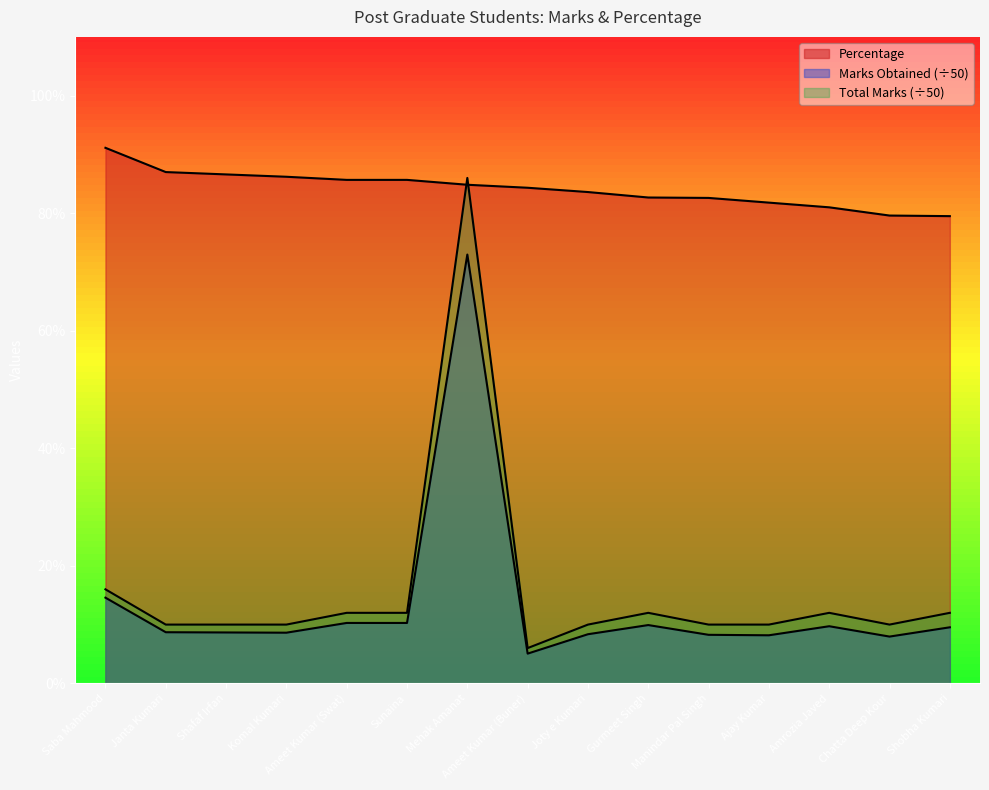

At which category does Total Marks reach its first local valley?

Ameet Kumar (Buner)